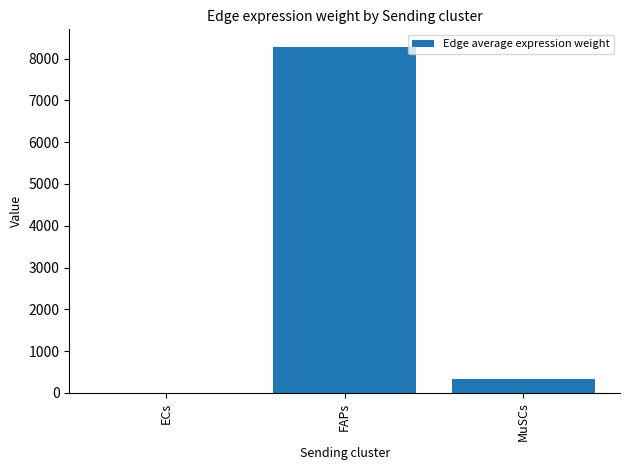

Are the bars horizontal?

No